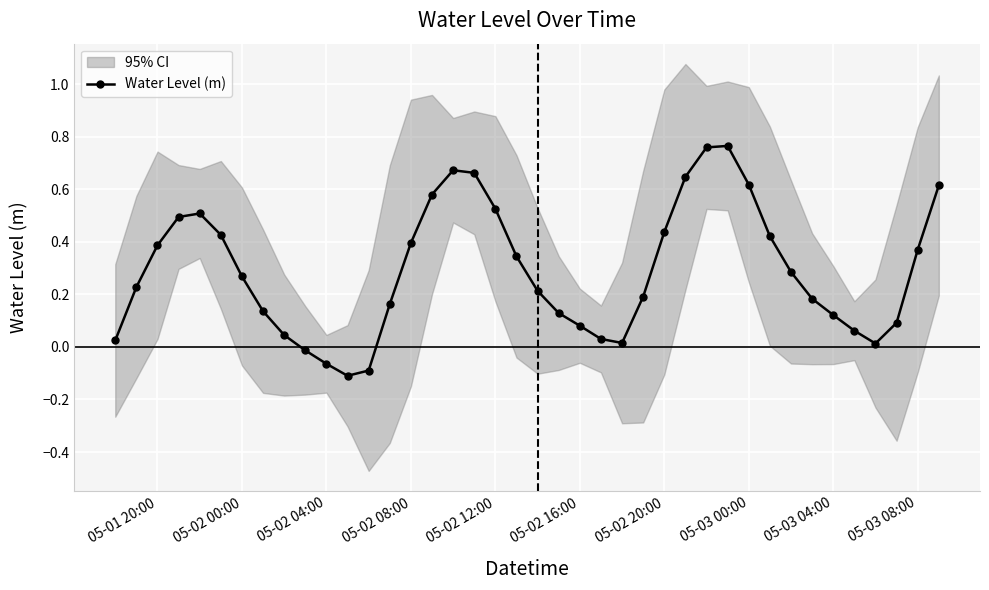

What is the difference between the maximum and minimum values?

0.9